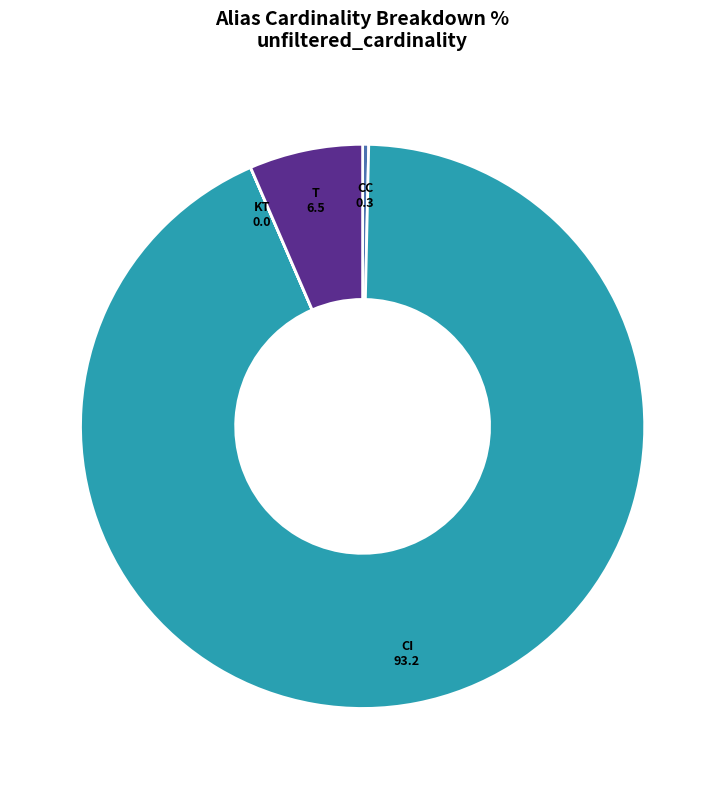

Is there any slice that represents more than half of the pie?

Yes